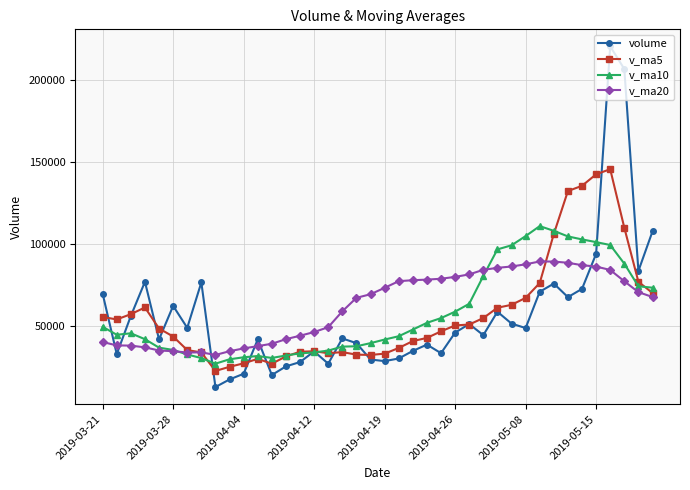

Which series has the largest range (max minus min)?

volume